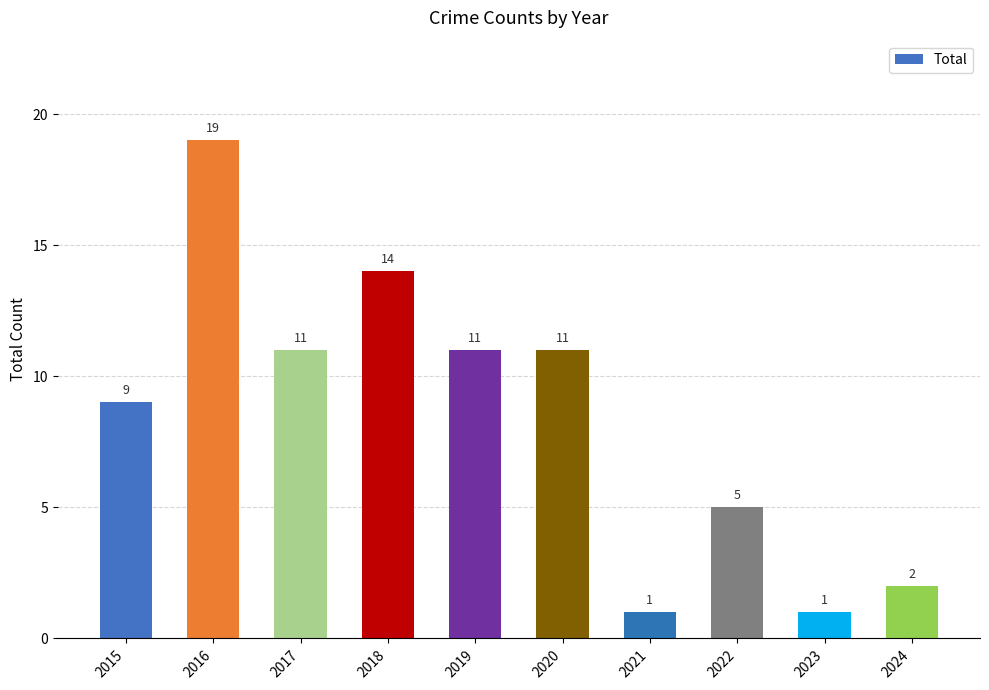

What is the approximate value at 2017?

11